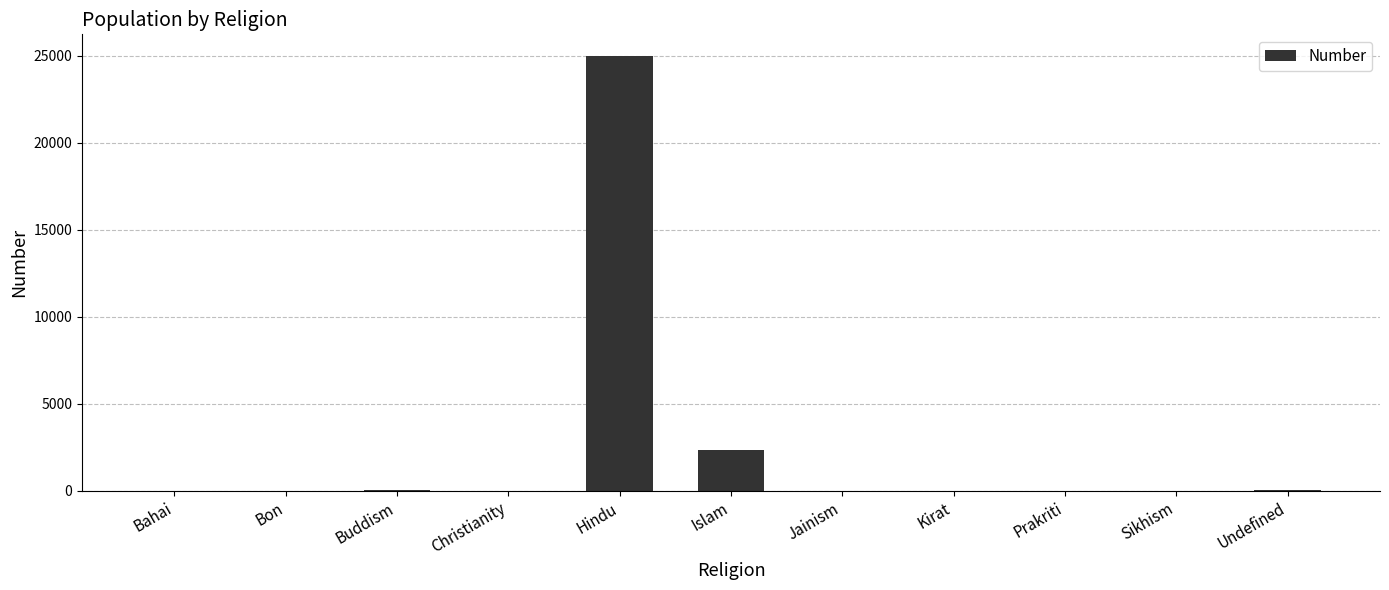

How many categories are shown in the chart?

11